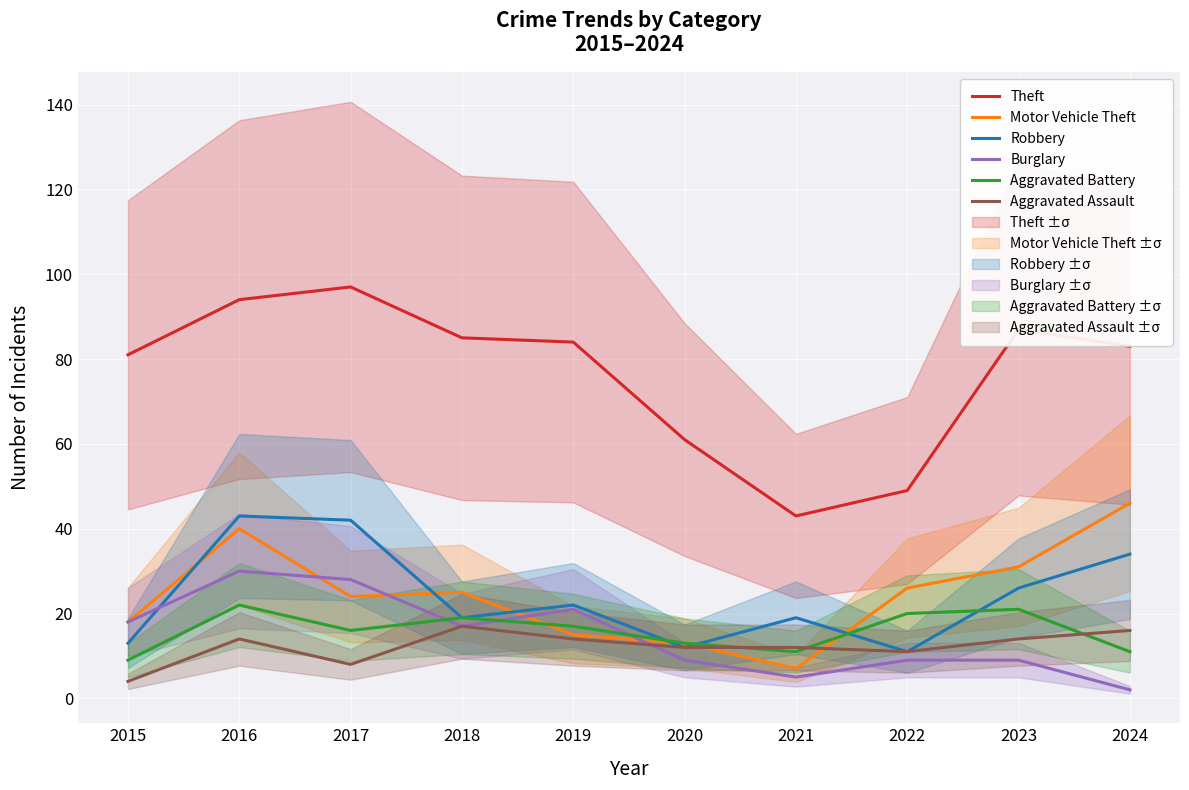

What is the value of the Motor Vehicle Theft point at the 6th from the left?

13